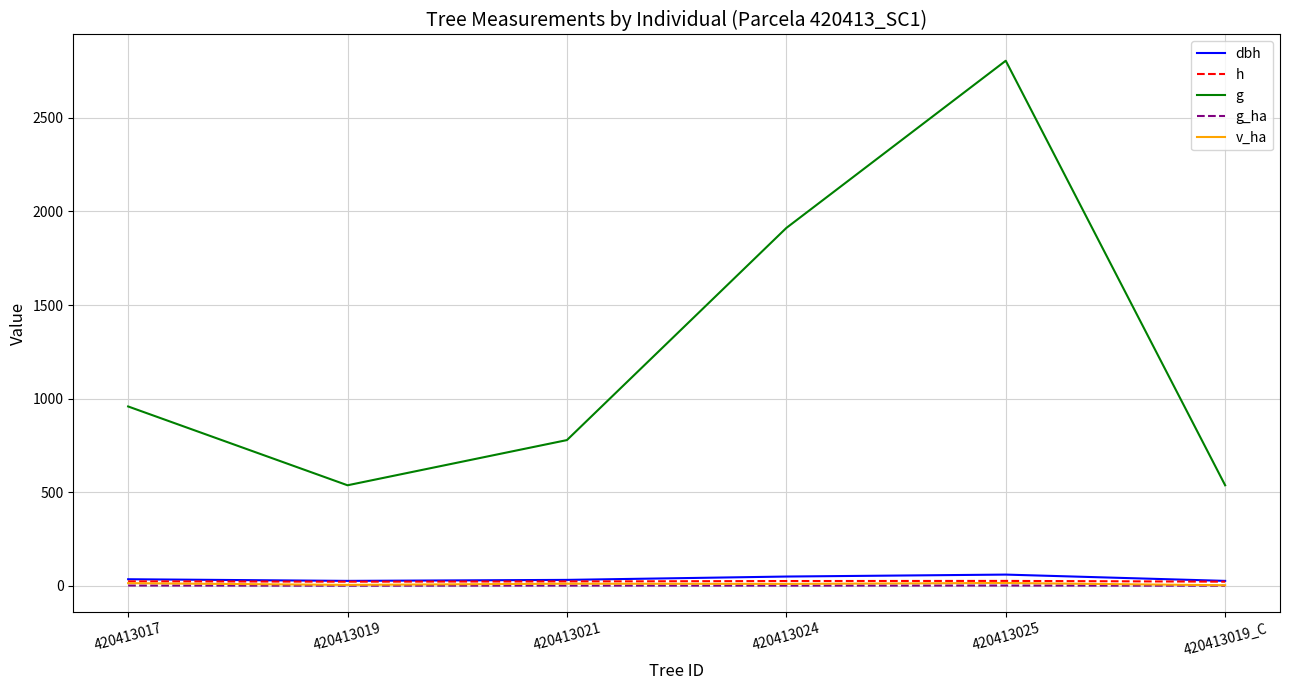

The dbh series shows 26.1 at 420413019. True or false?

True